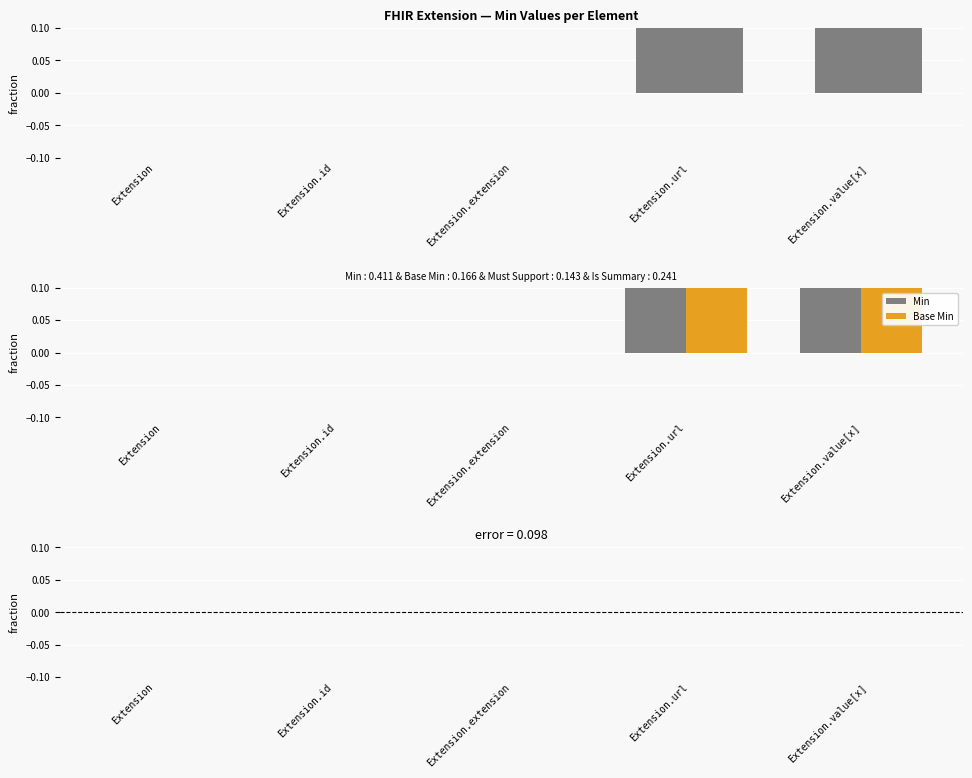

Which has a higher value, Extension.extension or Extension.url?

Extension.url